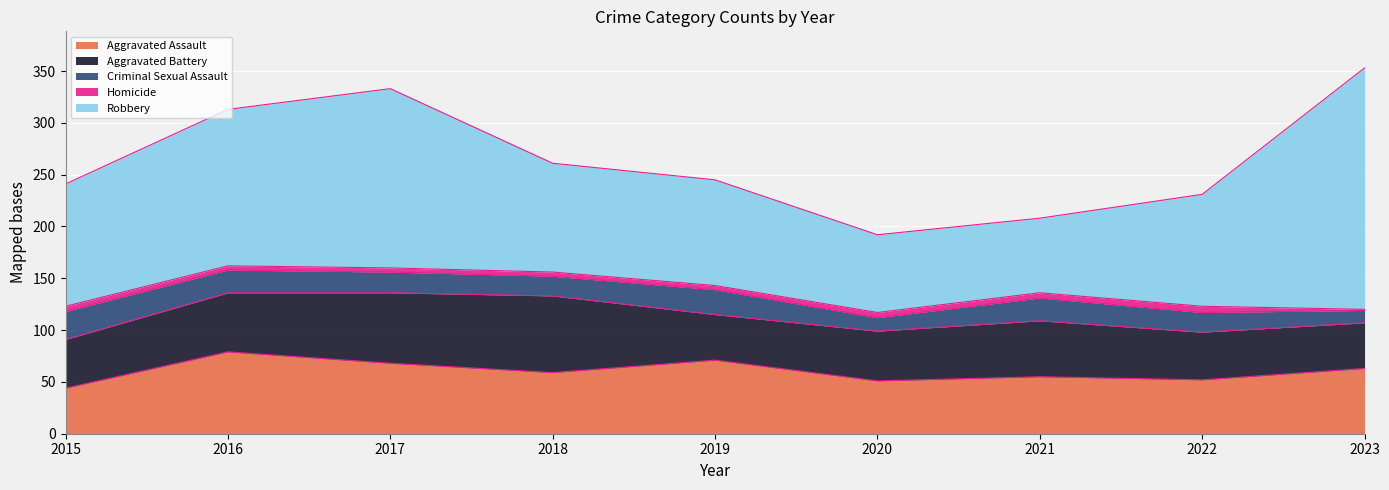

Between 2019 and 2020, which series saw the biggest shift?

Robbery